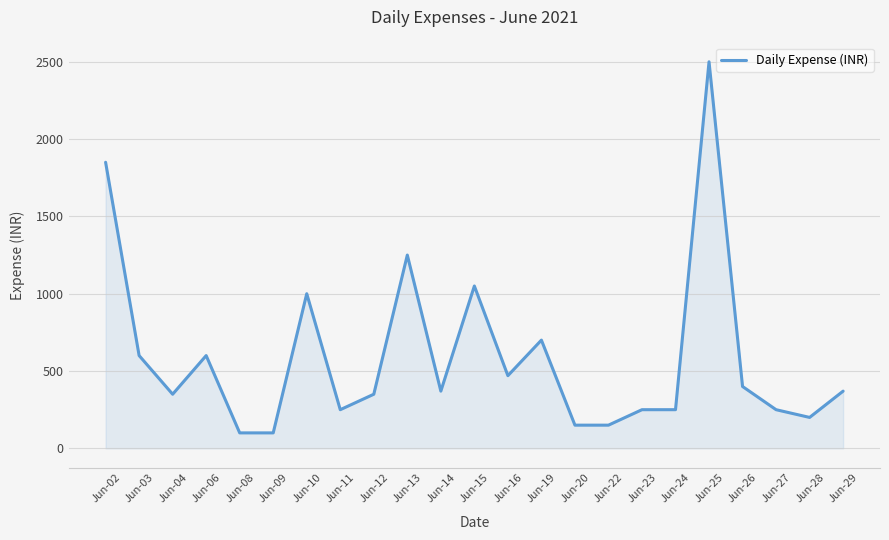

At which label is the value closest to 1300?

Jun-13